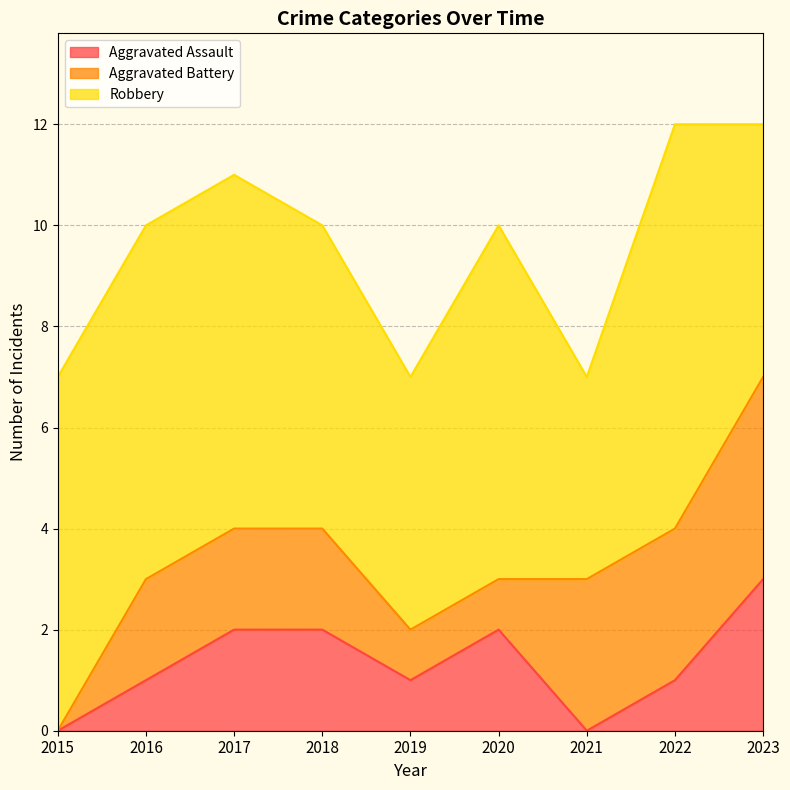

What is the total value across all series at 2016?

10